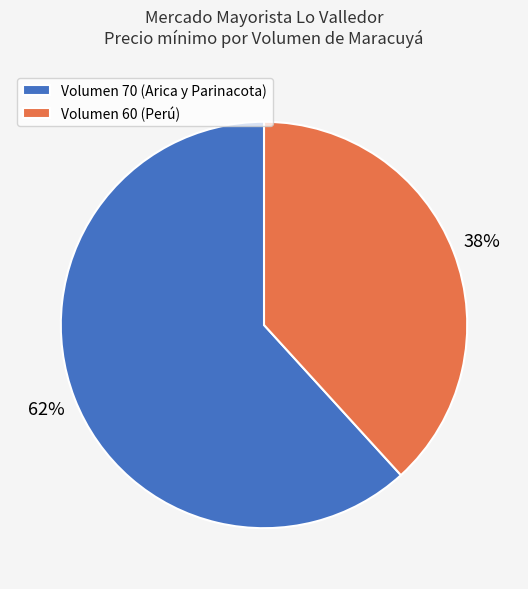

Which slice represents more than half of the pie?

Volumen 70 (Arica y Parinacota)